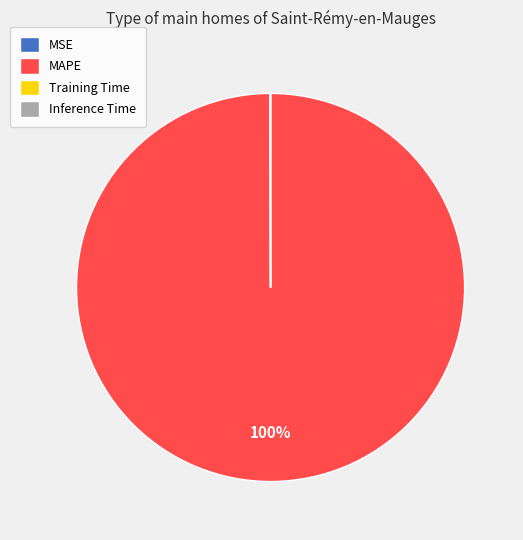

The MAPE slice represents 100% of the pie. True or false?

True